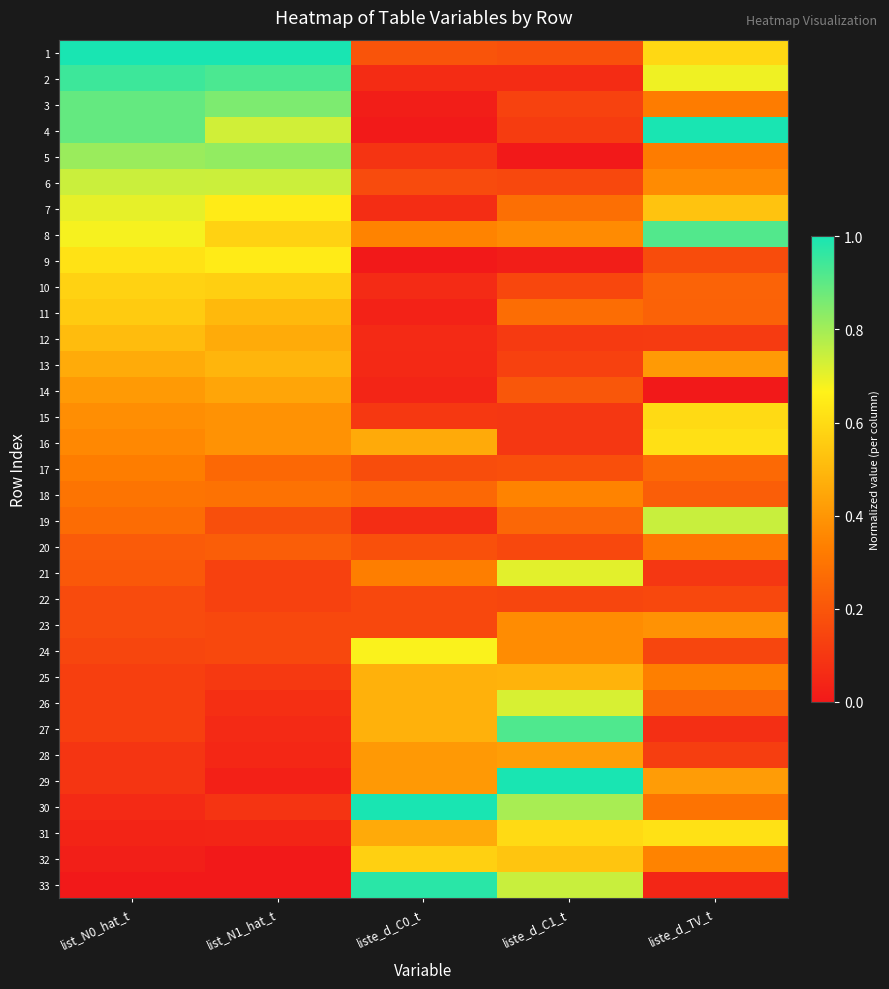

Rank the series by their maximum value, from lowest to highest.

22, 20, 17, 18, 23, 28, 14, 25, 13, 12, 11, 32, 10, 15, 16, 31, 9, 24, 7, 21, 26, 6, 19, 5, 3, 8, 27, 2, 33, 1, 4, 29, 30